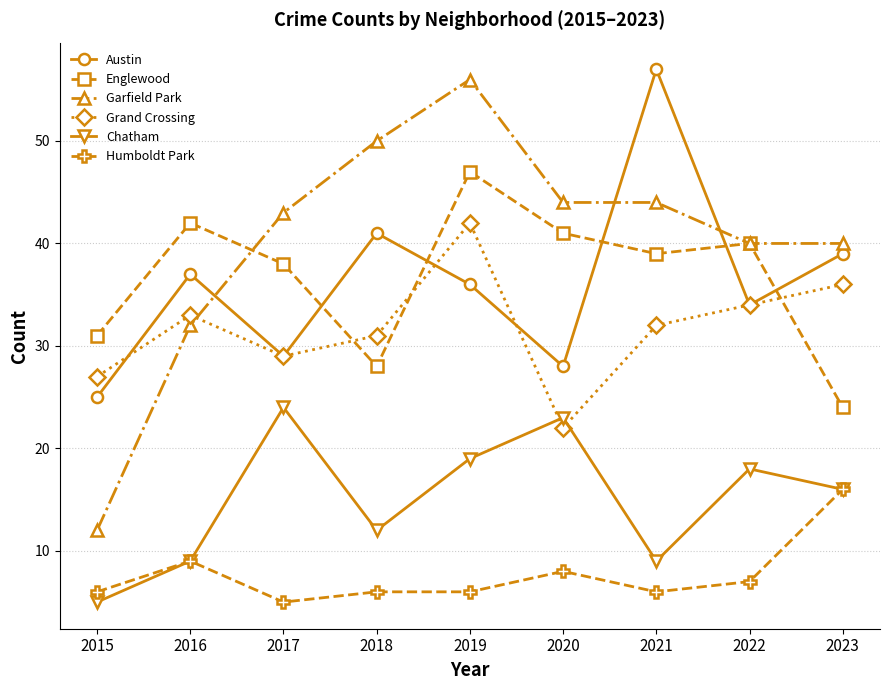

Which series has the largest range (max minus min)?

Garfield Park